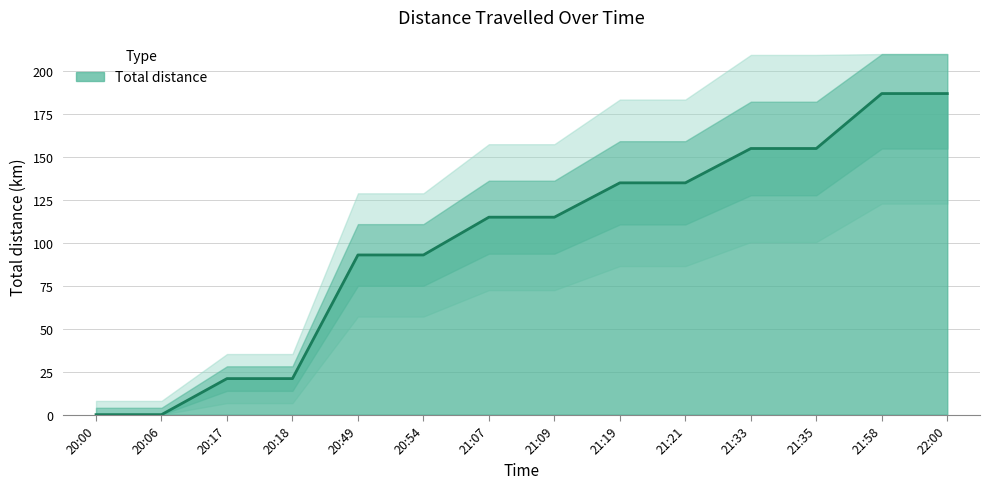

What is the change in value from 20:06 to 20:54?

+93